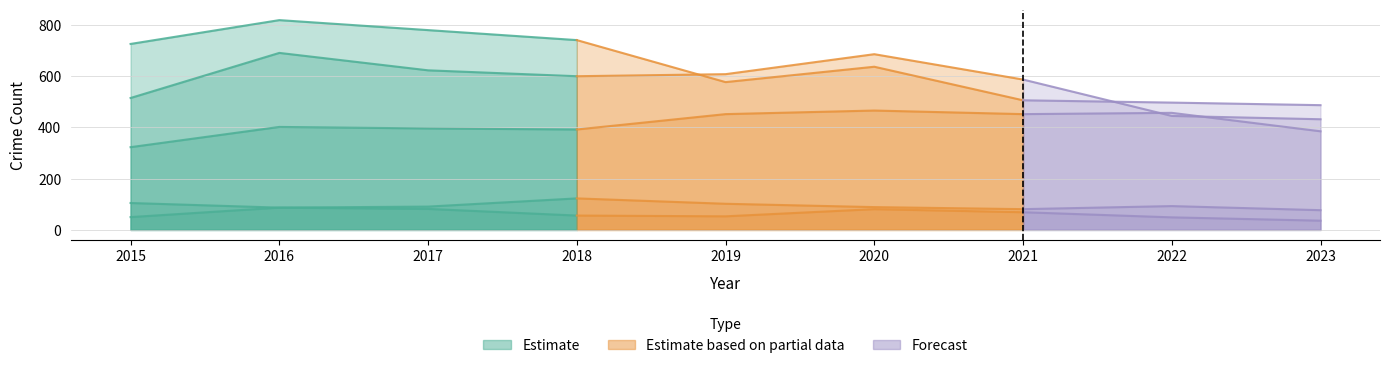

The chart shows a value of 643 at 2022. True or false?

False